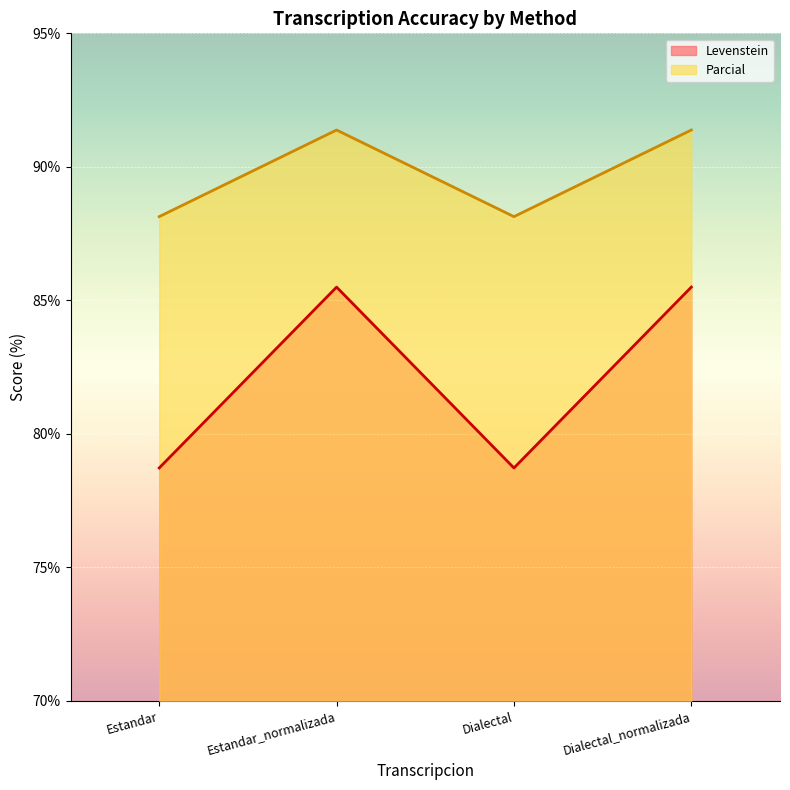

What is the greatest value displayed?

91.4